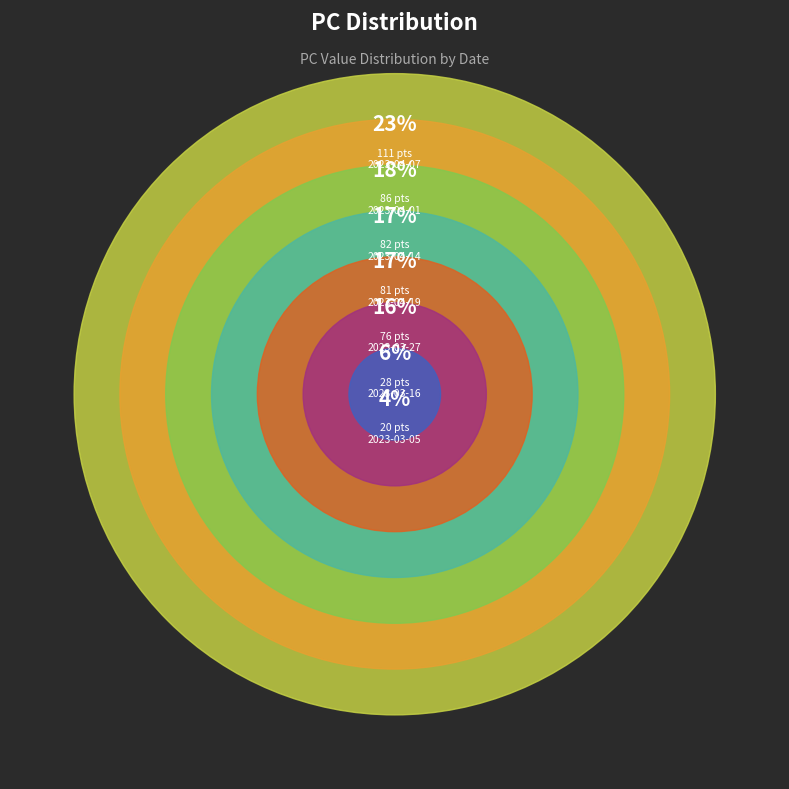

Between 2023-03-05 and 2023-04-19, which is larger?

2023-04-19